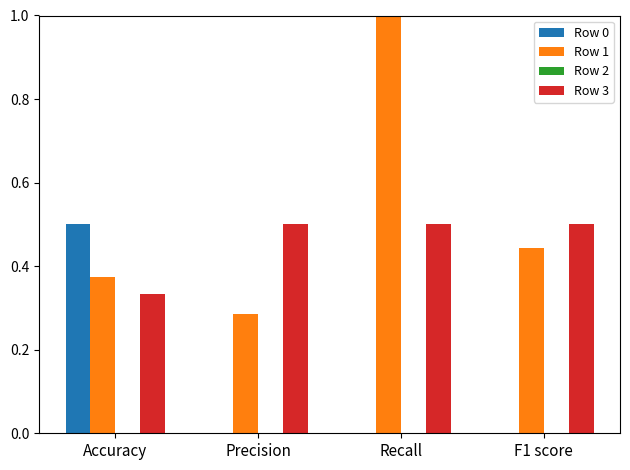

What is the maximum value shown in the chart?

1.0